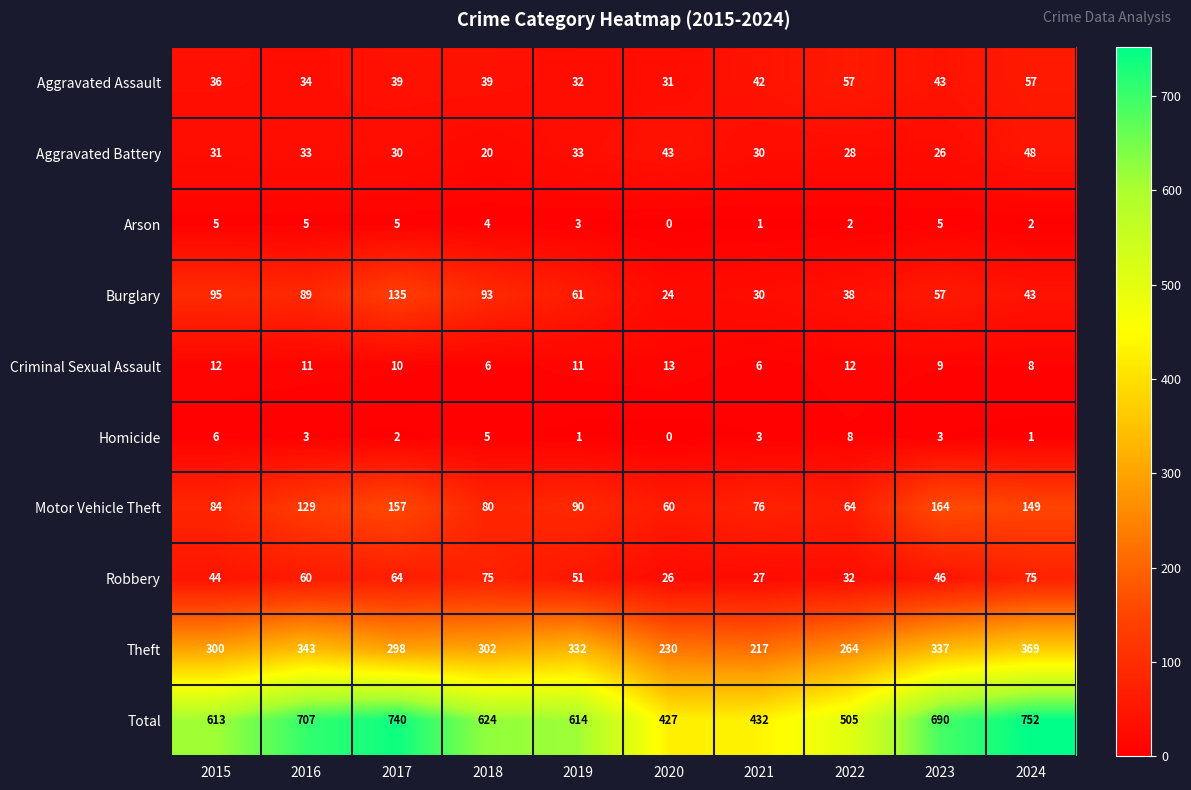

Between 2015 and 2016, which series saw the biggest shift?

Total